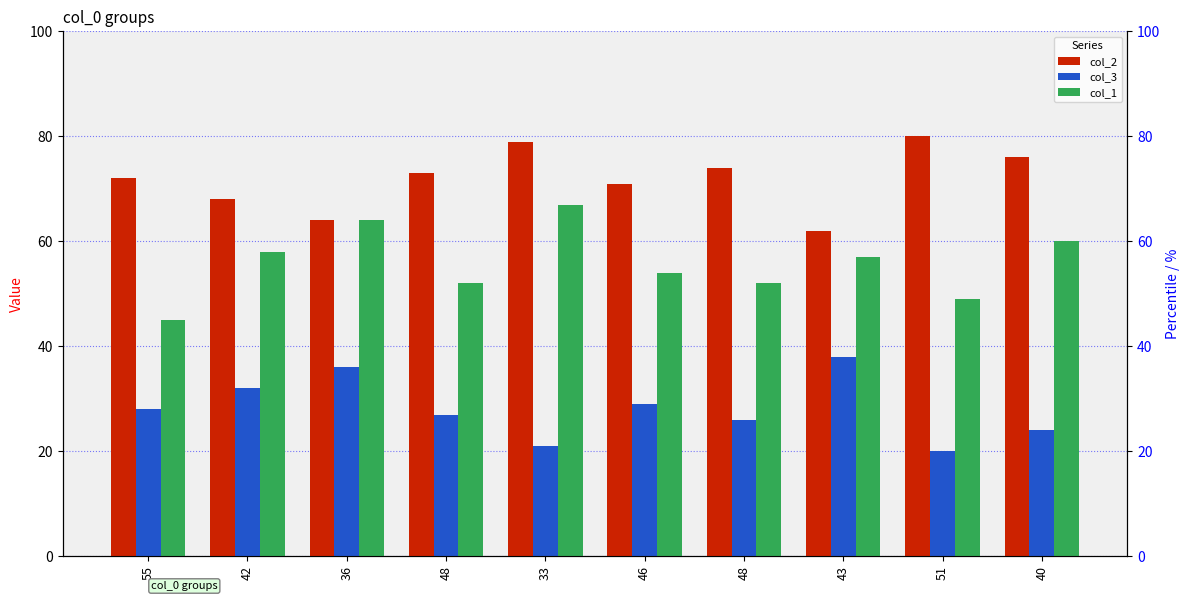

Rank the categories by col_1 value from highest to lowest.

33, 36, 40, 42, 43, 46, 48, 48, 51, 55